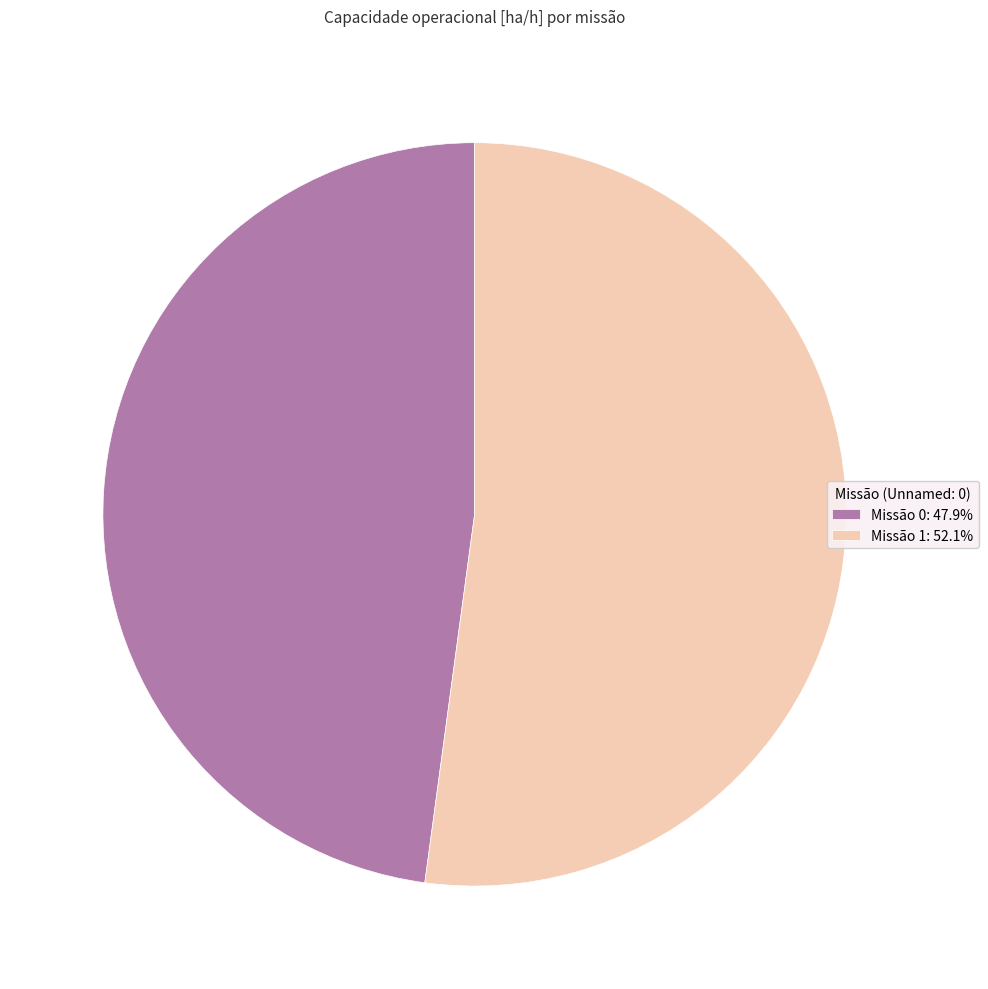

Is there any slice that represents more than half of the pie?

Yes